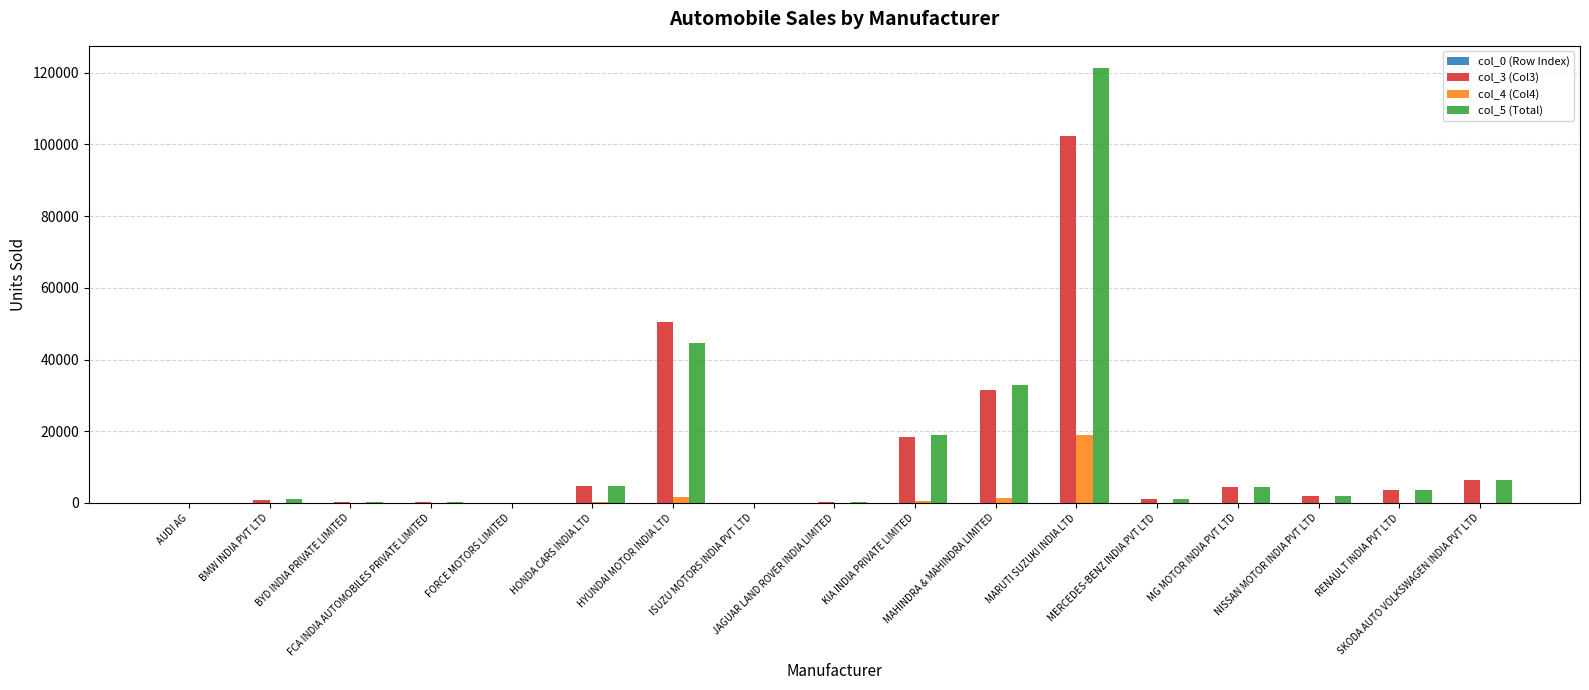

Which series has the widest spread of values?

col_5 (Total)